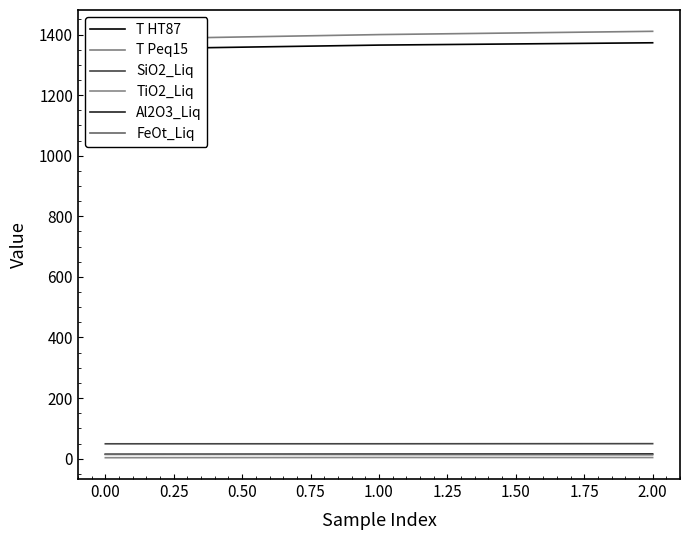

Is the value of SiO2_Liq at 2.00 greater than the value of Al2O3_Liq at 1.00?

Yes